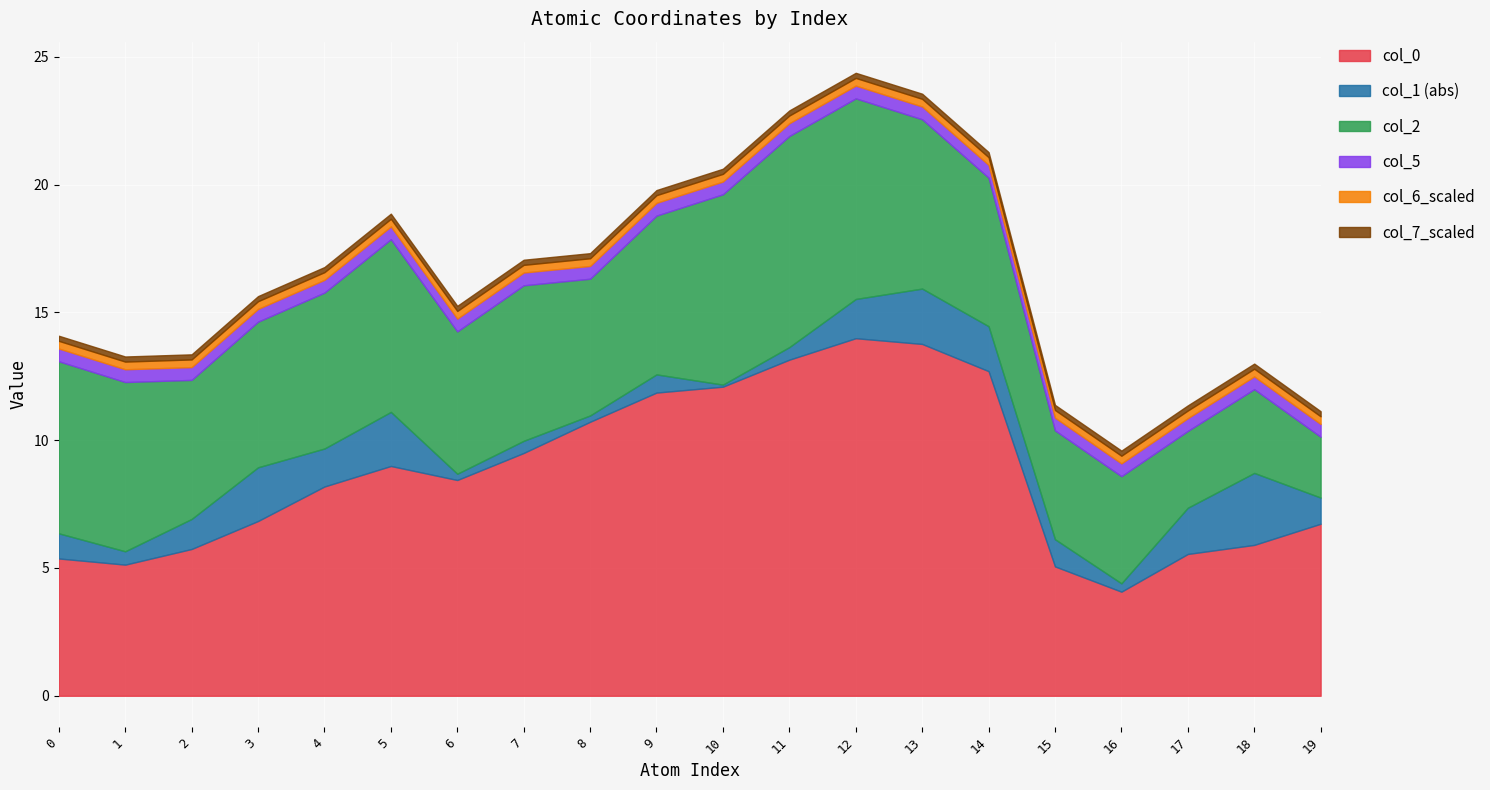

How many lines are shown in the chart?

6